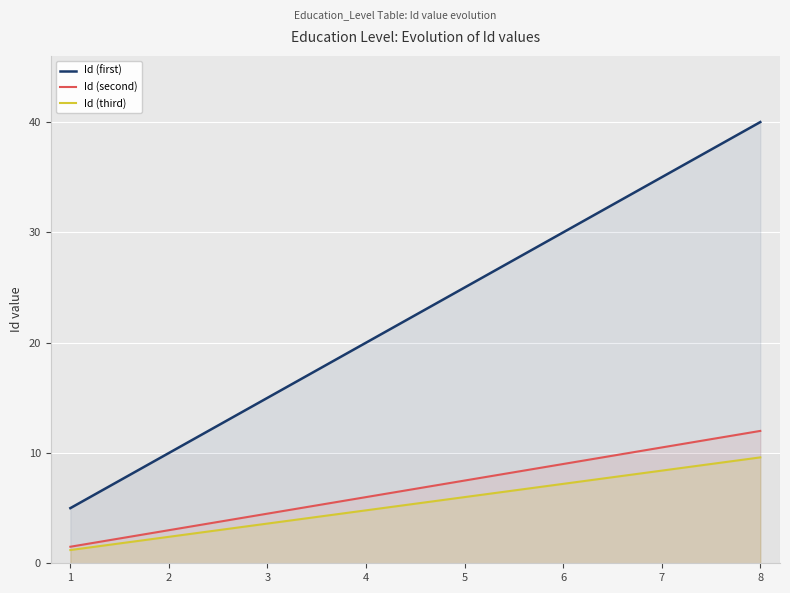

Which label corresponds to the smallest value in the chart?

1